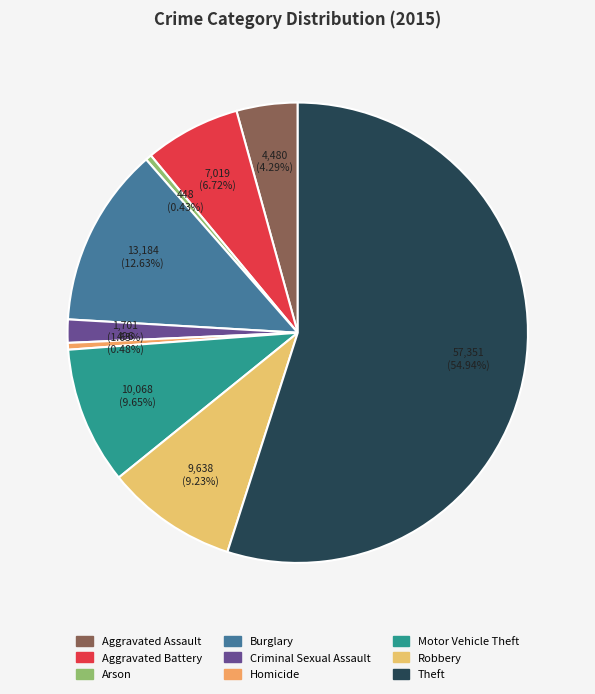

Combined, what portion of the pie is Criminal Sexual Assault and Burglary?

14.3%